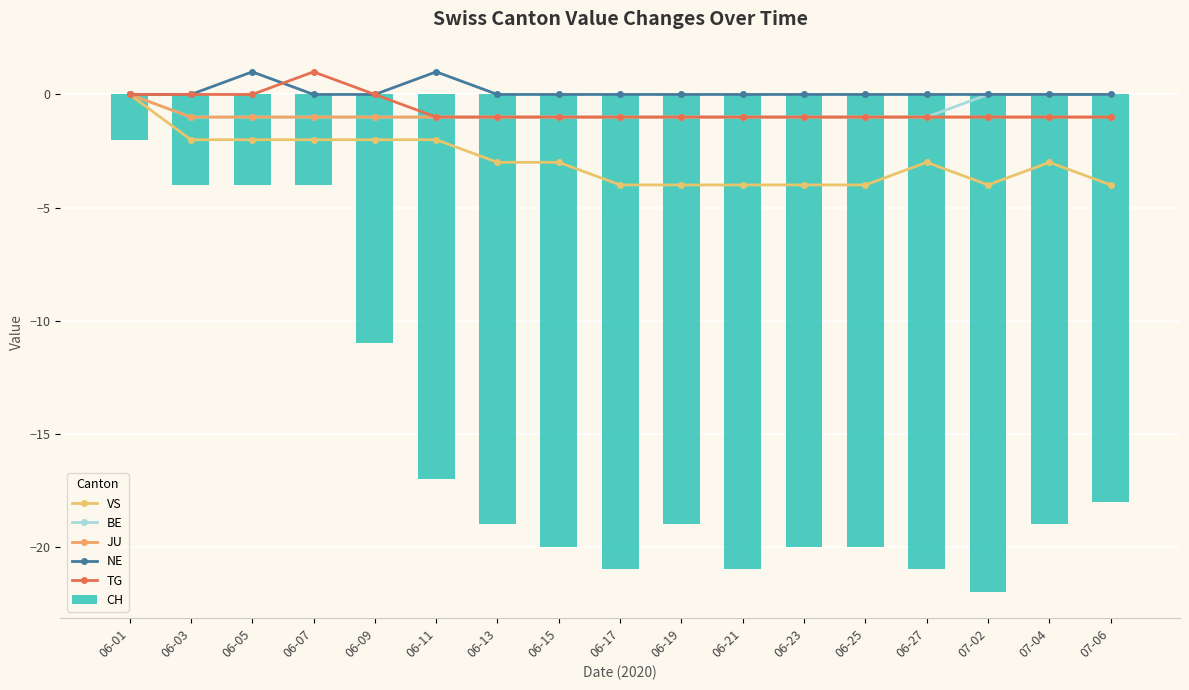

Which series changed the most between 06-27 and 07-02?

VS